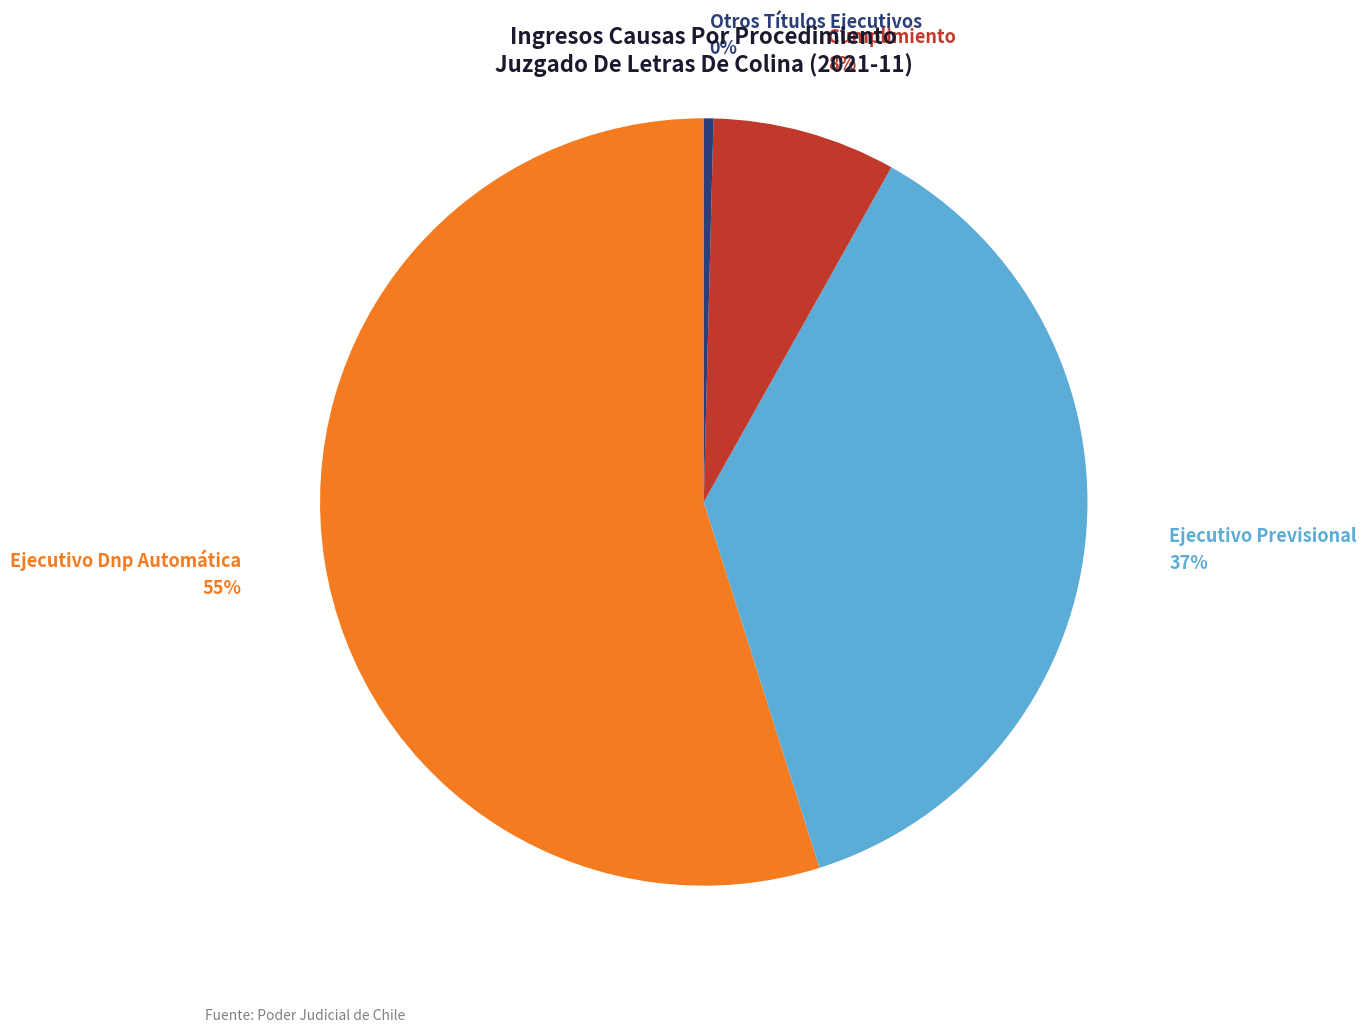

Is the sum of Cumplimiento and Ejecutivo Previsional greater than half?

No